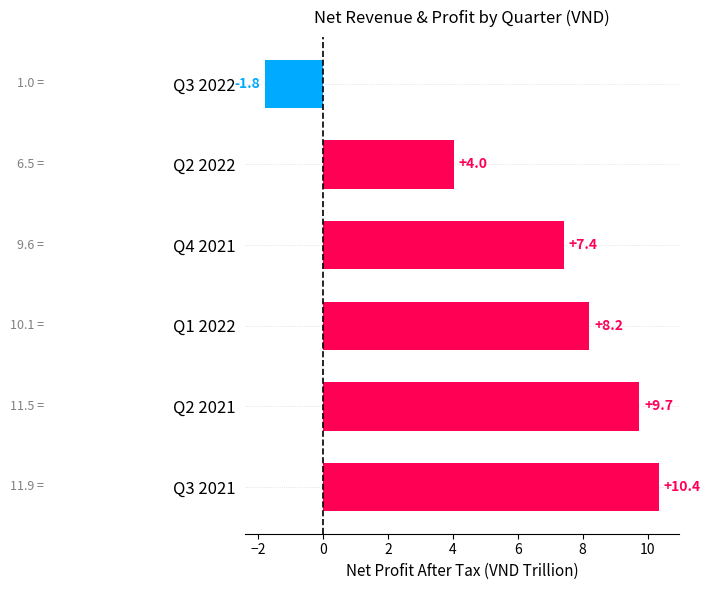

What is the average value?

6.3